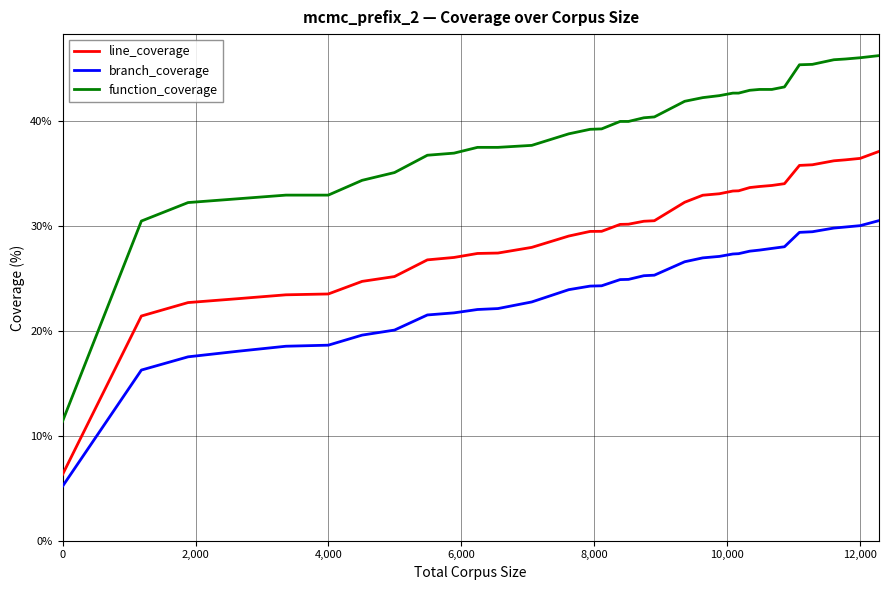

Rank the series by their maximum value, from highest to lowest.

function_coverage, line_coverage, branch_coverage